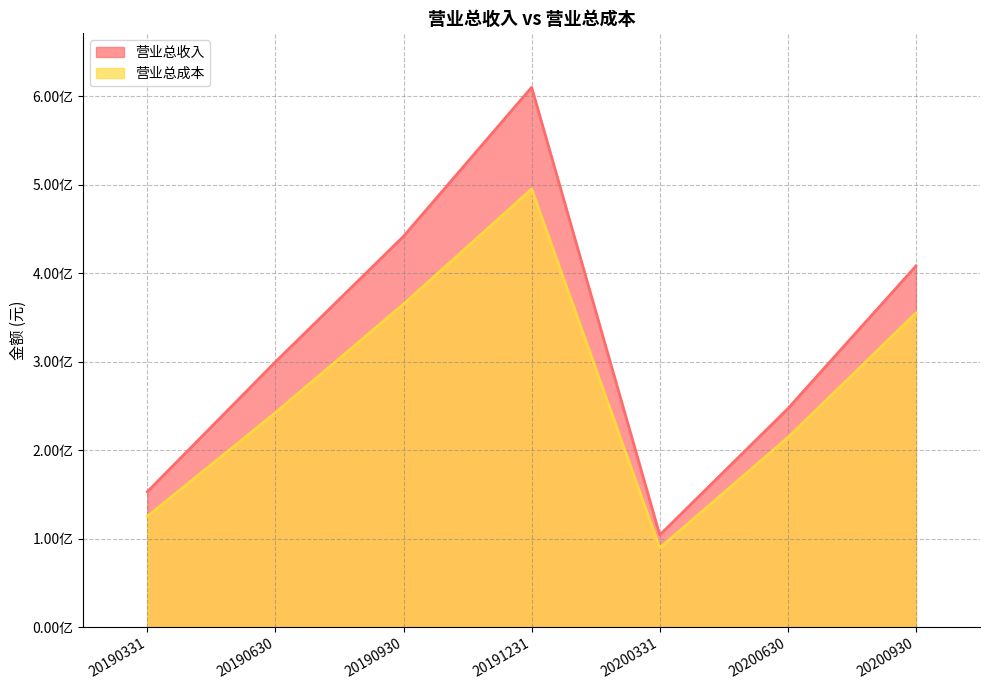

Rank the series by their maximum value, from lowest to highest.

营业总成本, 营业总收入